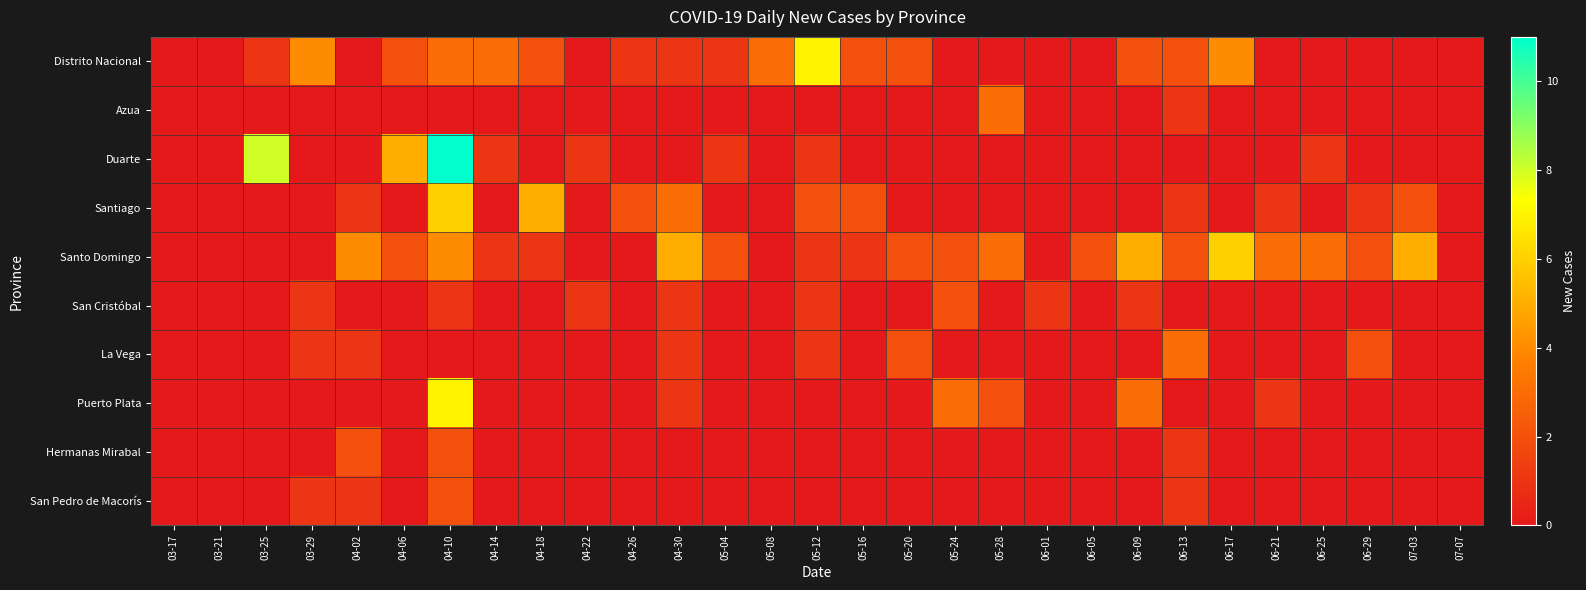

At 06-29, list the series in order from smallest to largest.

Distrito Nacional, Azua, Duarte, San Cristóbal, Puerto Plata, Hermanas Mirabal, San Pedro de Macorís, Santiago, Santo Domingo, La Vega